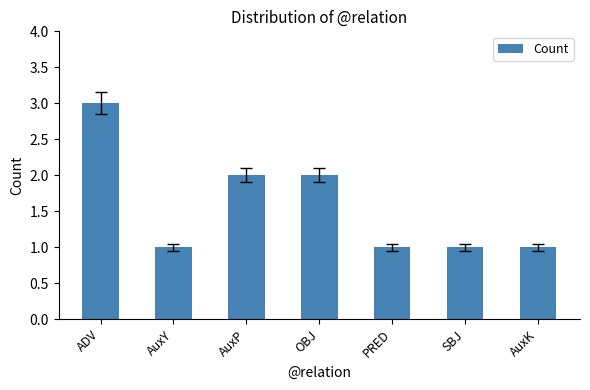

Reading left to right, list all the values displayed in this chart.

3	1	2	2	1	1	1